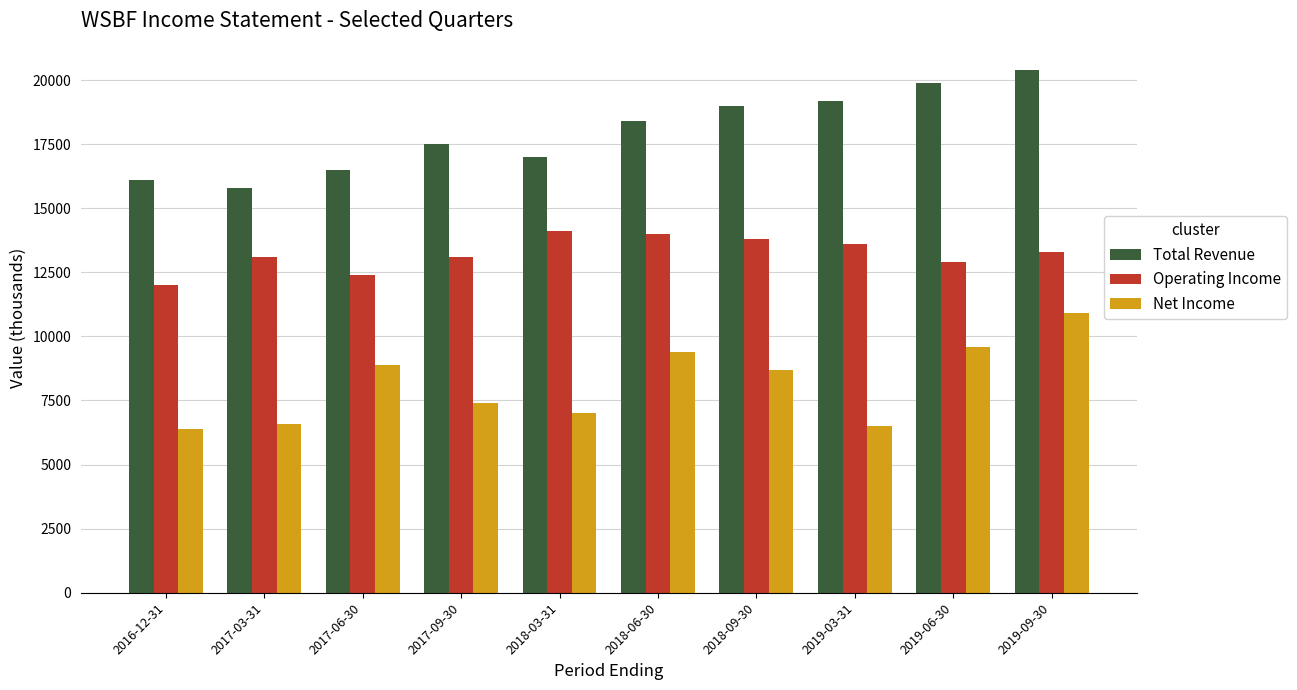

At 2016-12-31, list the series in order from smallest to largest.

Net Income, Operating Income, Total Revenue